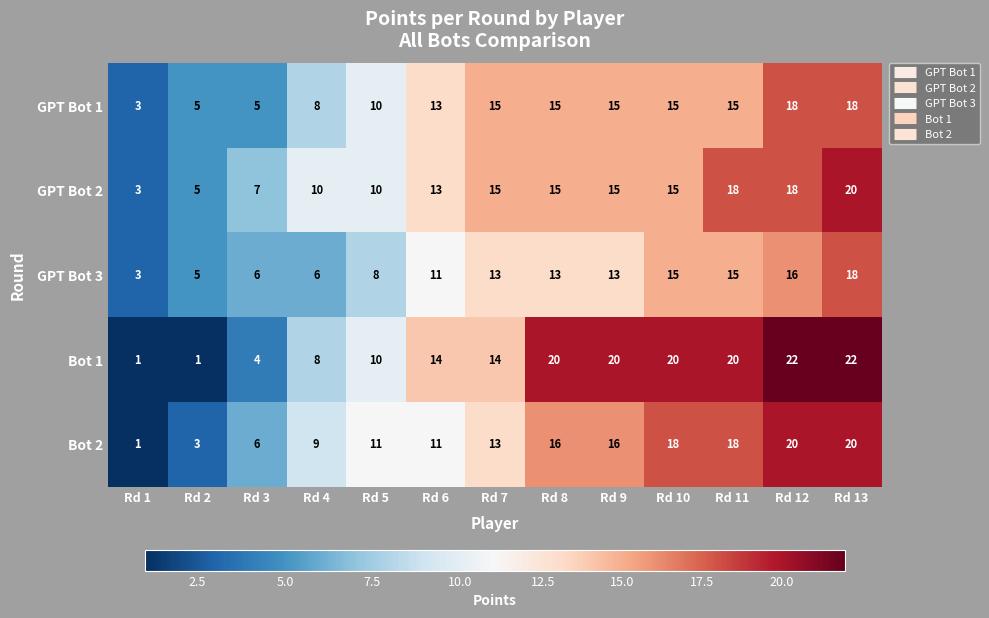

The value of Bot 2 at Rd 5 is 11. True or false?

True